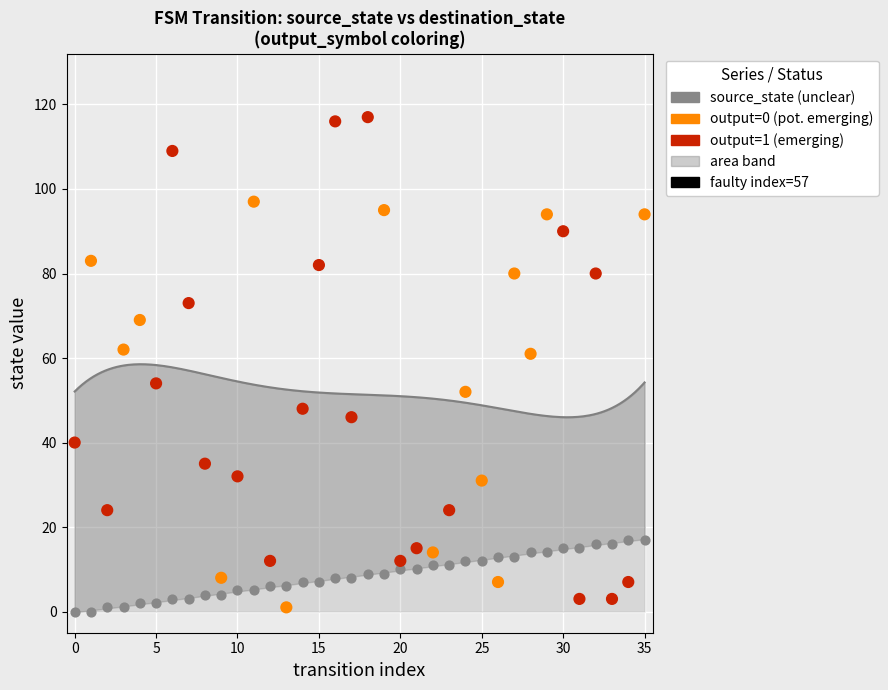

What is the total value across all series at 33?

19